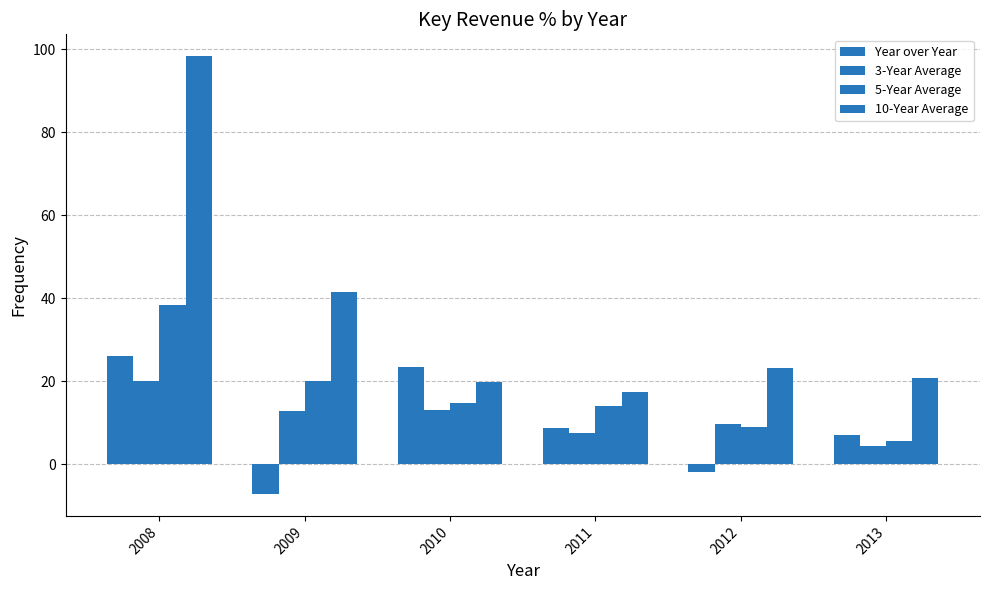

Which series has the widest spread of values?

10-Year Average